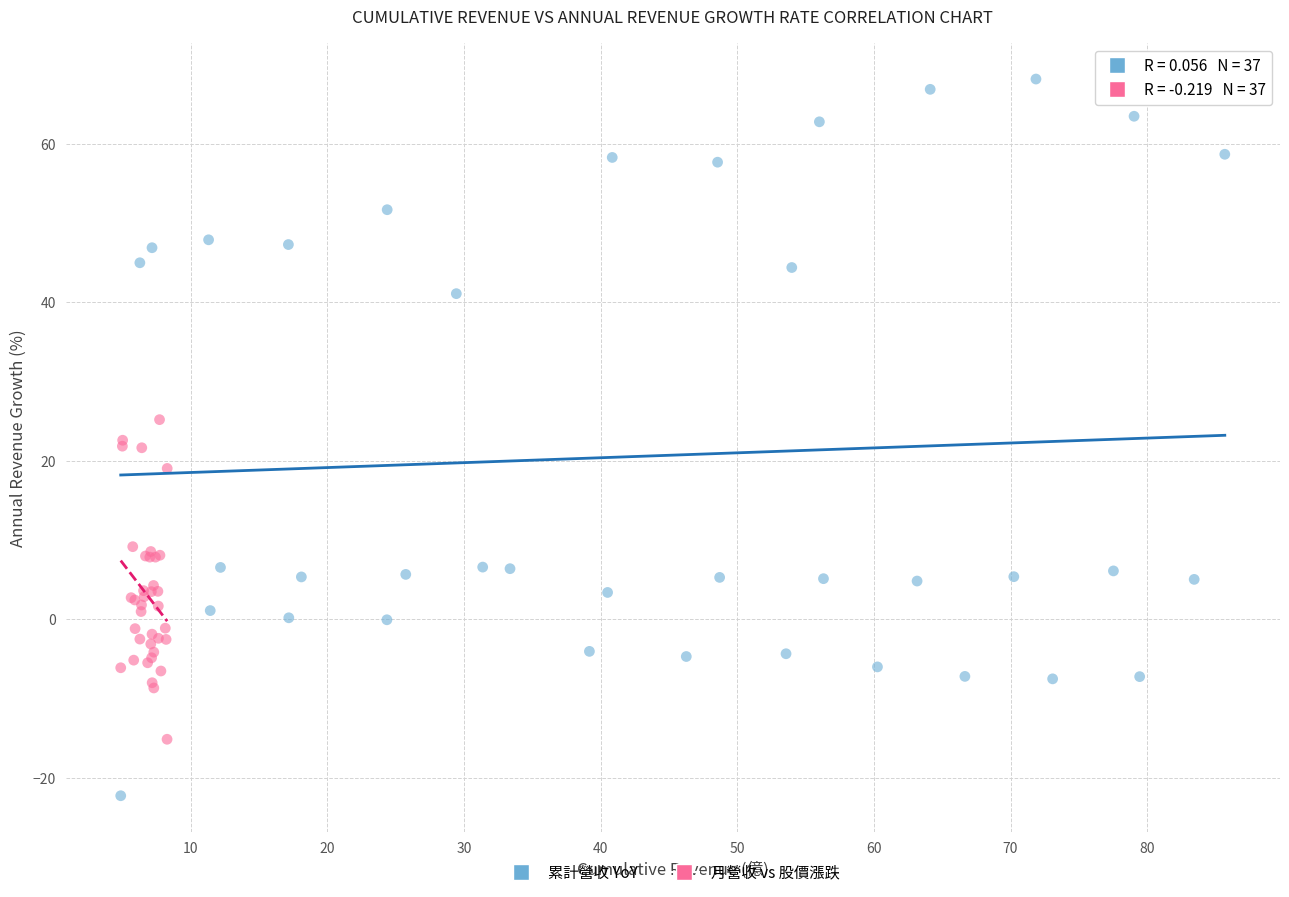

Which series contains the lowest Y value?

累計營收 YoY